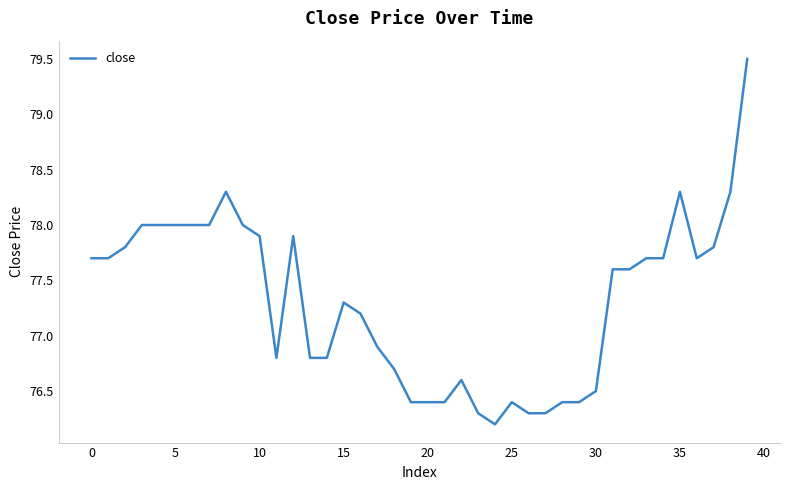

What is the maximum value shown in the chart?

79.5